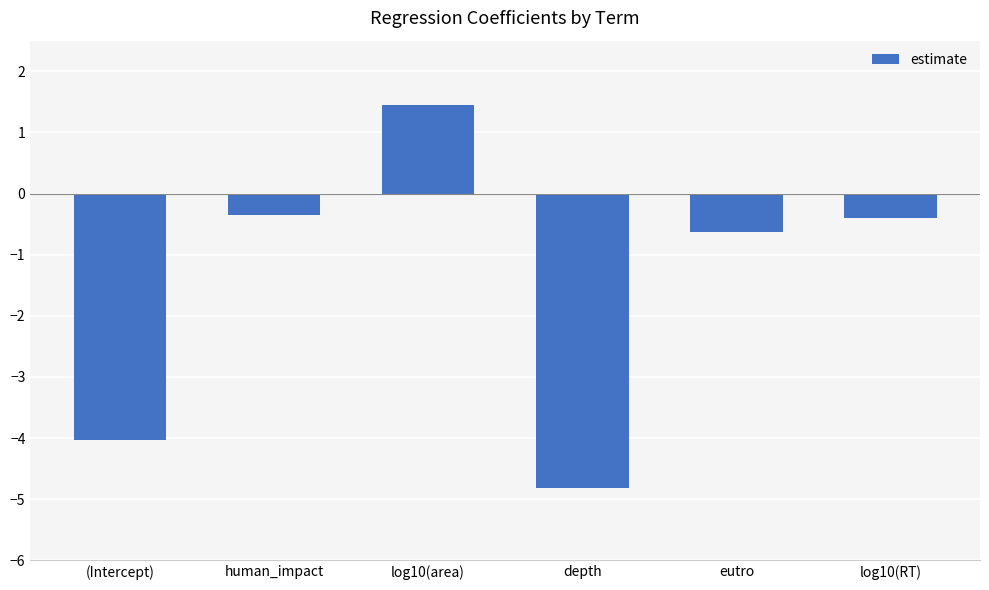

What is the minimum value shown in the chart?

-4.8